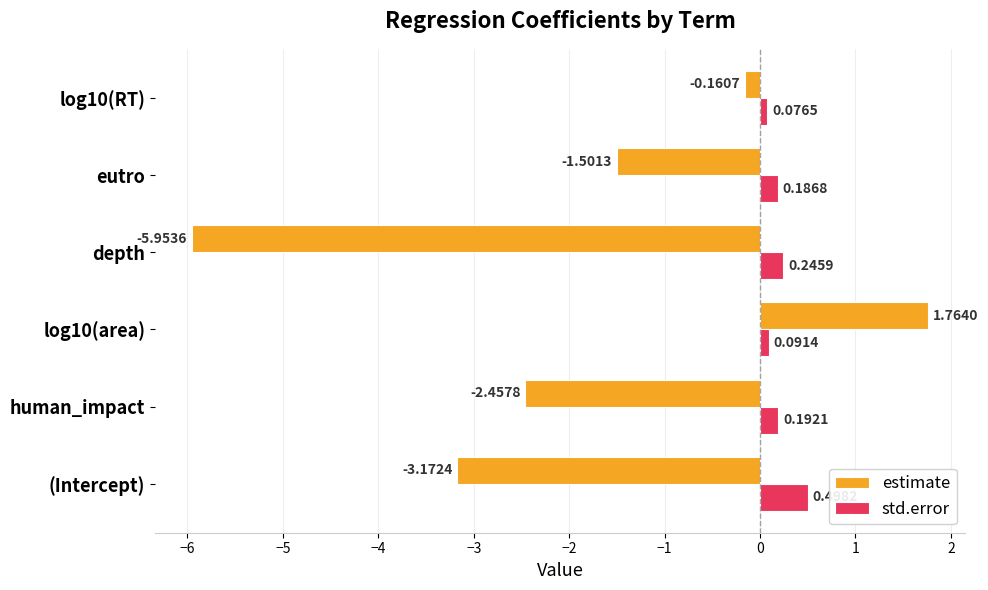

Which series changed the most between human_impact and log10(area)?

estimate